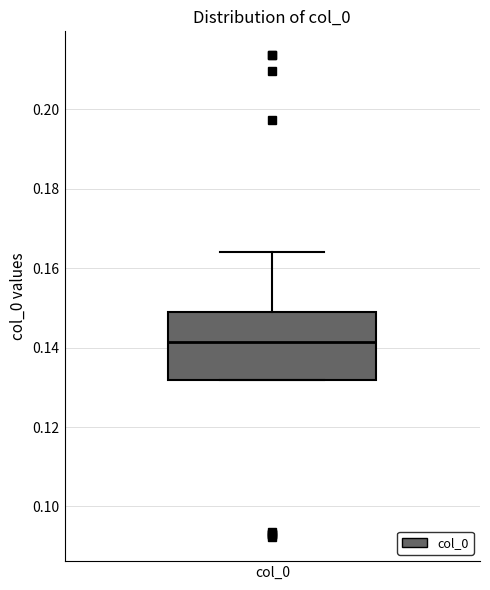

Where does the median line of the box for col_0 sit on the y-axis? The values are not printed on the chart, so give them approximately, as read against the axis.

0.142